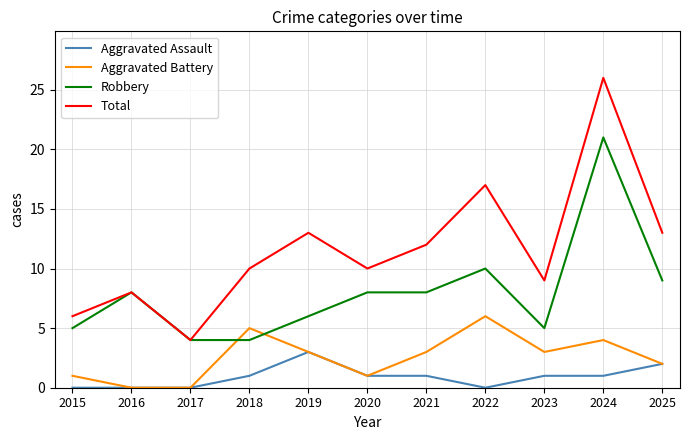

The value of Robbery at 2015 is 8. True or false?

False